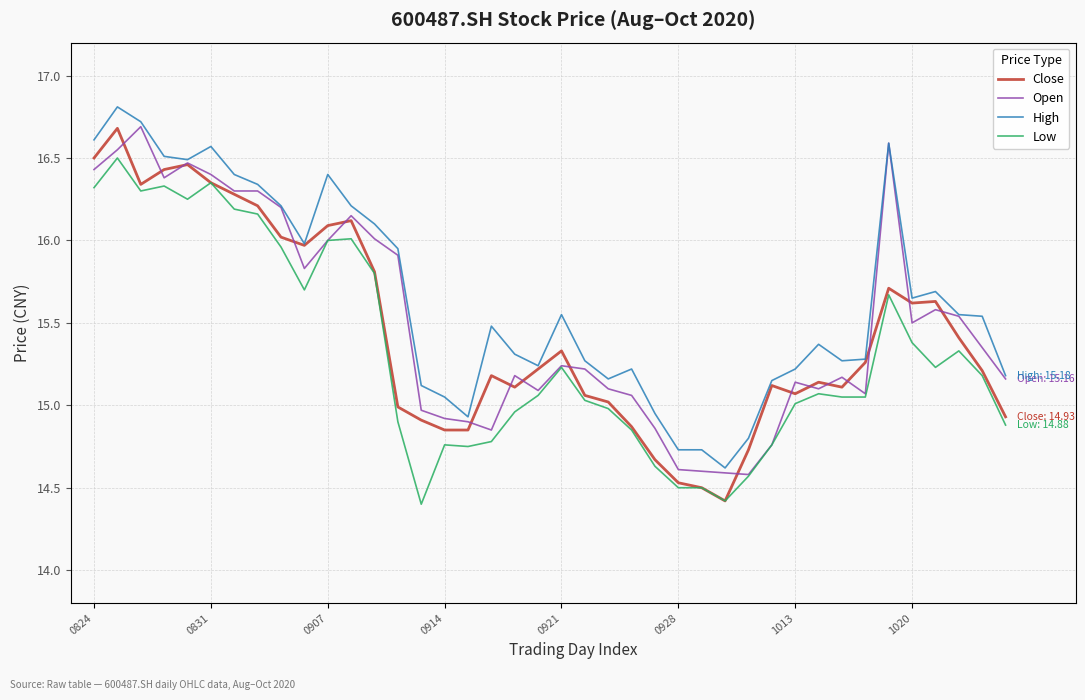

What is the greatest value displayed?

16.8